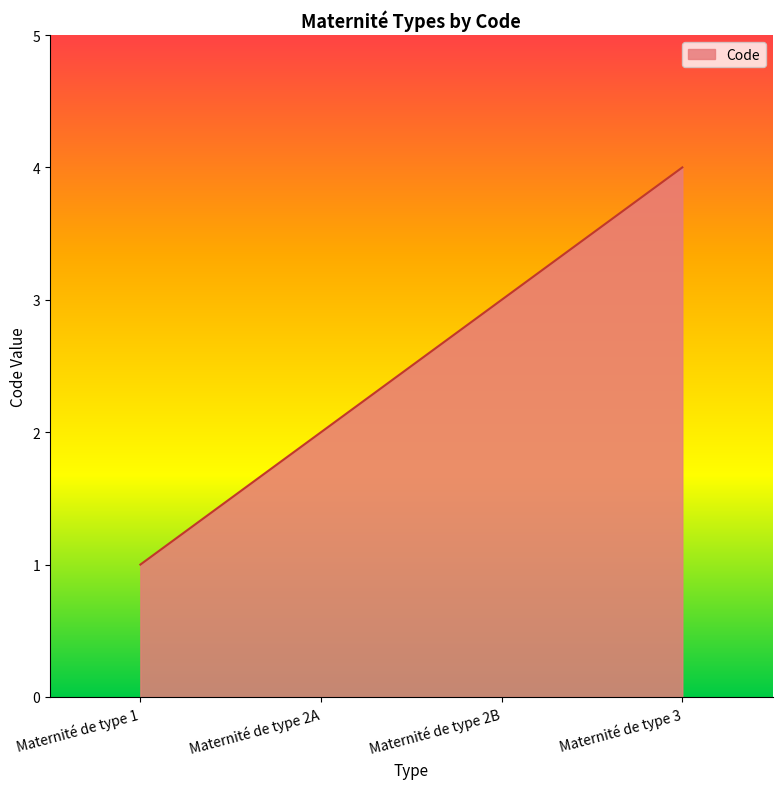

How many series are shown in this chart?

1